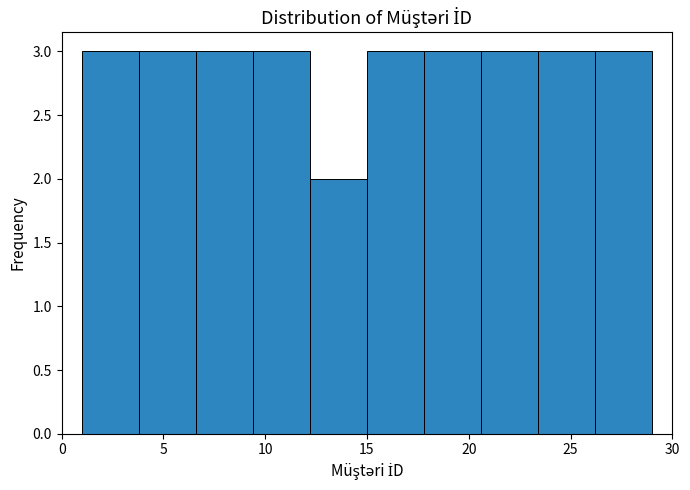

Reading left to right, transcribe this chart: for each bar, give the range it covers on the x-axis and its height. Neither the bar edges nor the heights are printed on the chart, so give them approximately, as read against the axes.

1.0 to 3.8: 3
3.8 to 6.6: 3
6.6 to 9.4: 3
9.4 to 12.2: 3
12.2 to 15.0: 2
15.0 to 17.8: 3
17.8 to 20.6: 3
20.6 to 23.4: 3
23.4 to 26.2: 3
26.2 to 29.0: 3